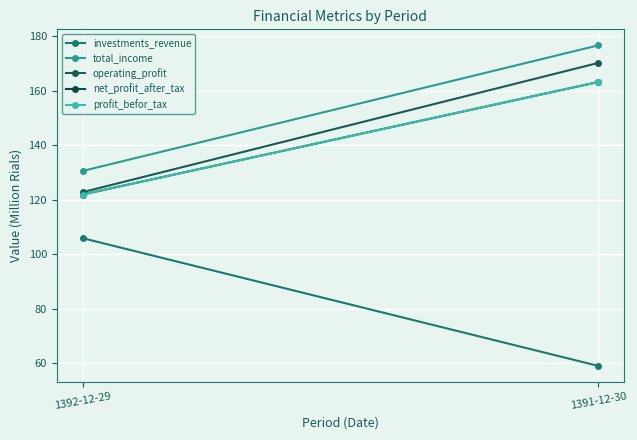

What value does the net_profit_after_tax series have at 1392-12-29?

121.9